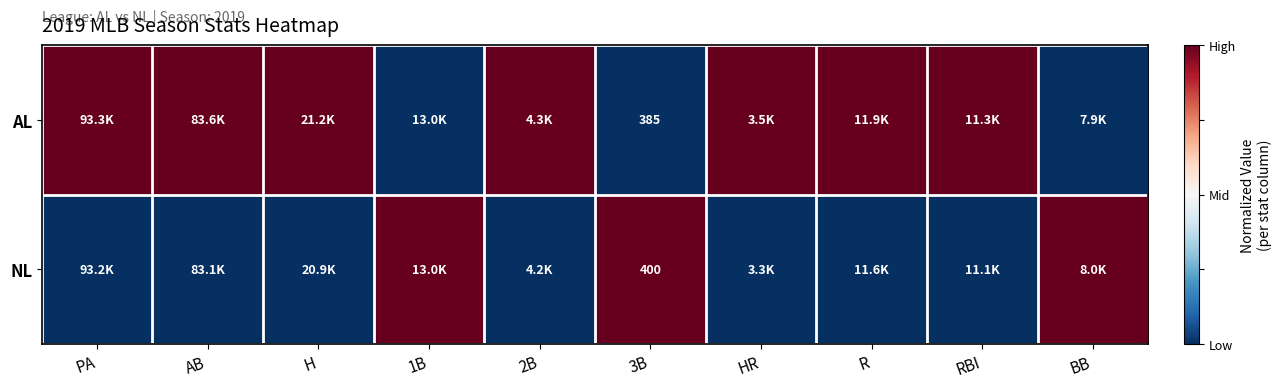

At 3B, list the series in order from smallest to largest.

AL, NL